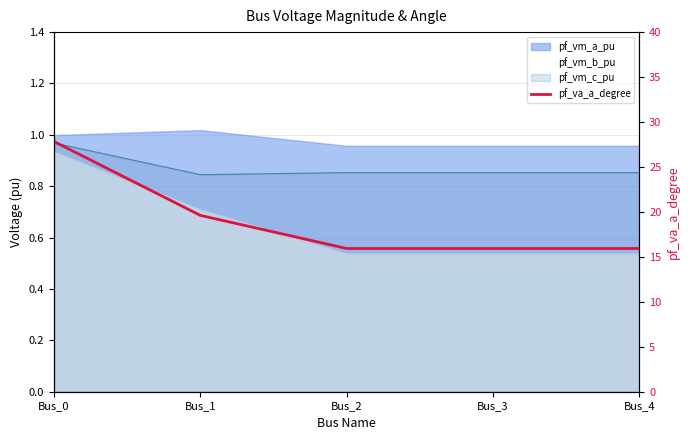

Reading left to right, what are all the values shown in this chart?

27.8	19.6	15.9	15.9	15.9